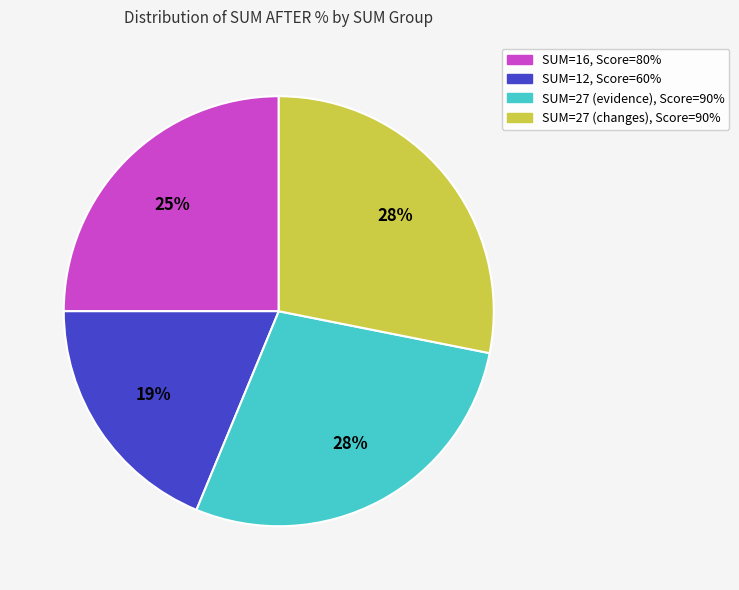

Which category has the smallest portion of the pie?

SUM=12, Score=60%